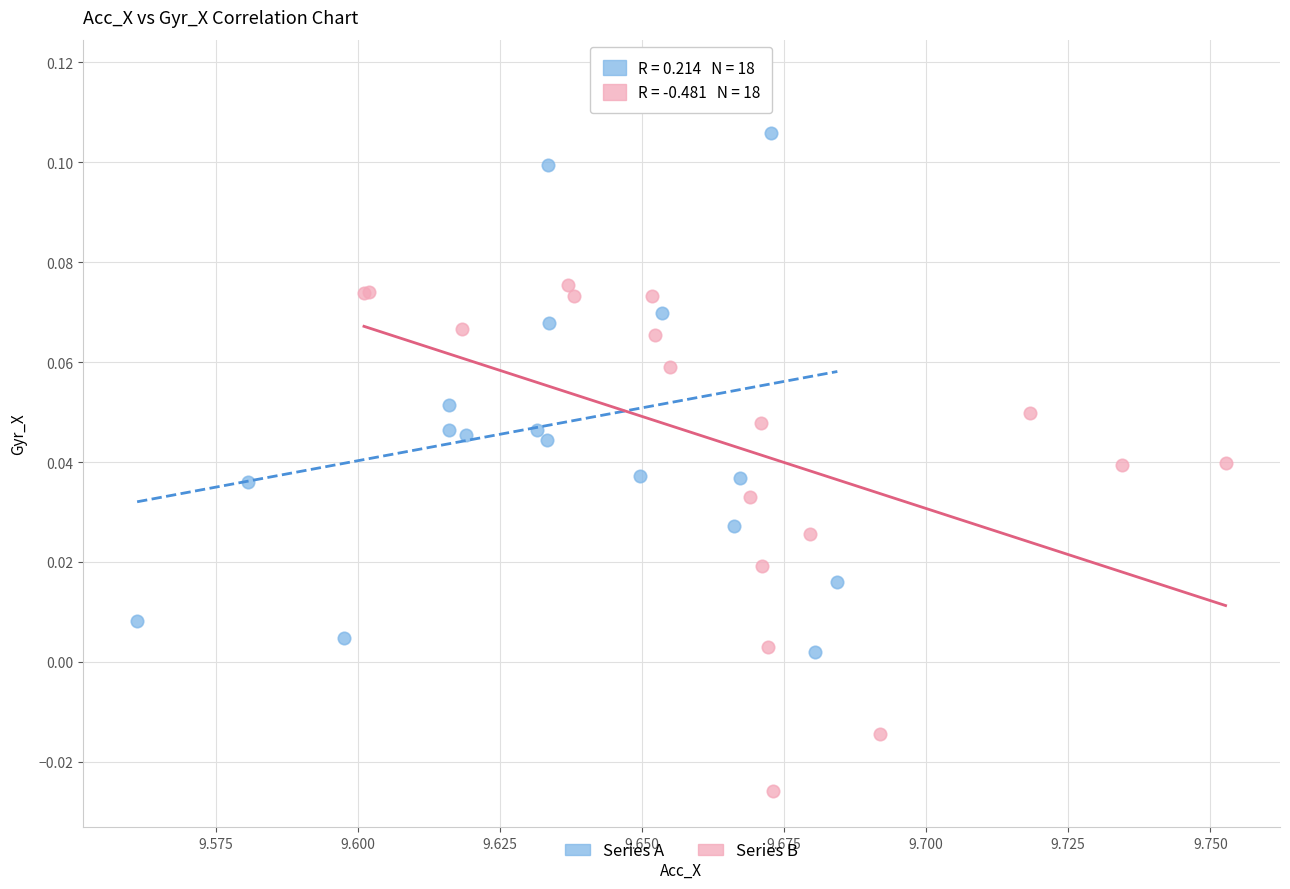

Which series contains the highest Y value?

Series A